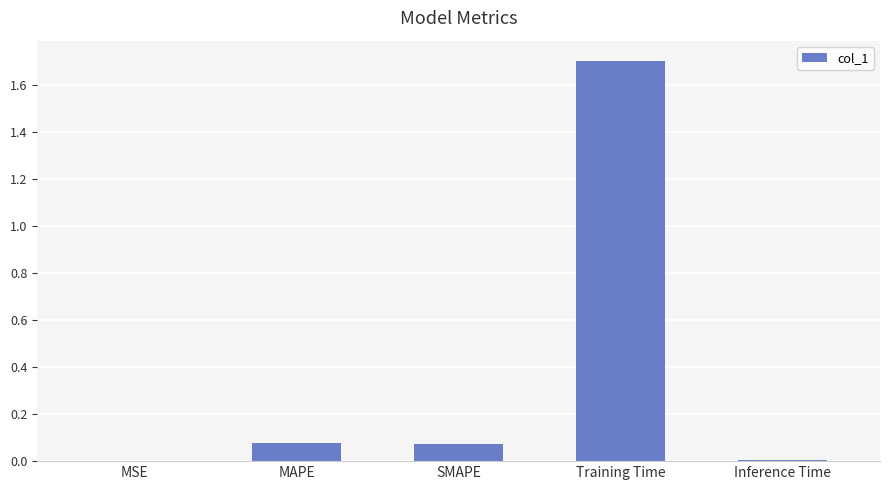

How many distinct data groups are displayed?

1